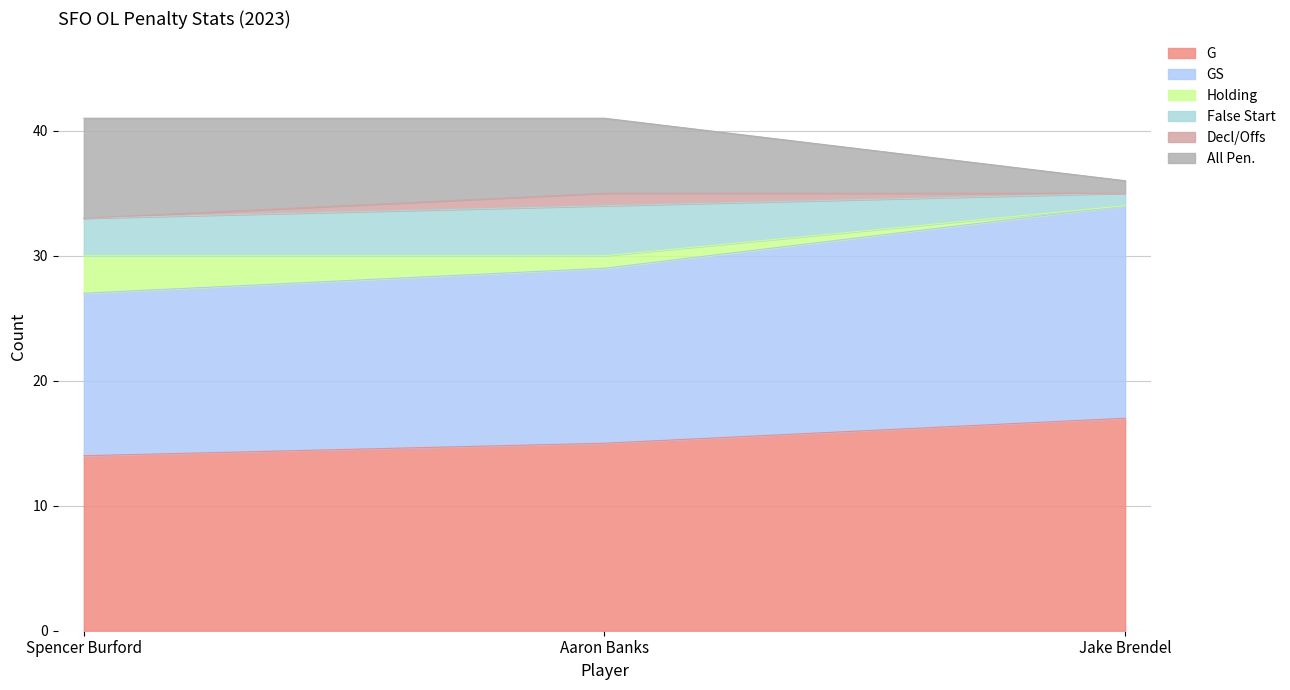

What is the difference between the G values at Jake Brendel and Aaron Banks?

2